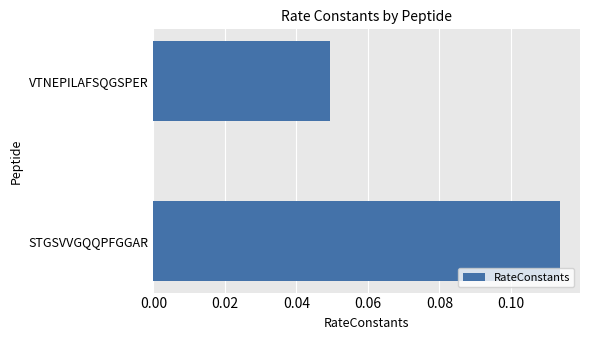

Which category has the highest value across all series?

STGSVVGQQPFGGAR